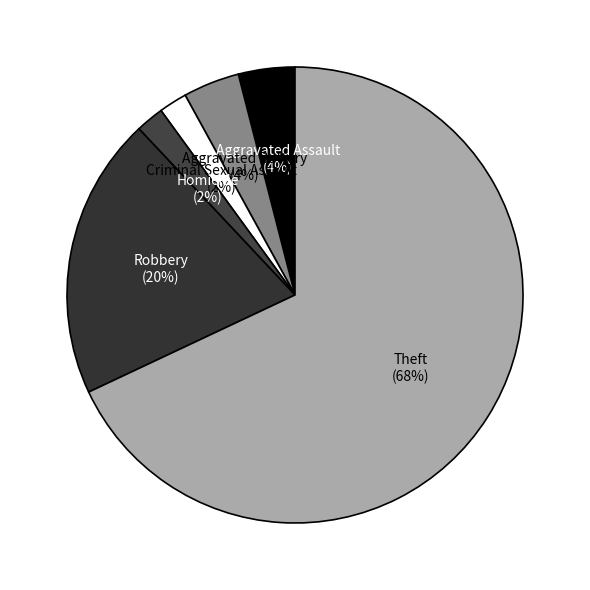

Which slice is the largest?

Theft